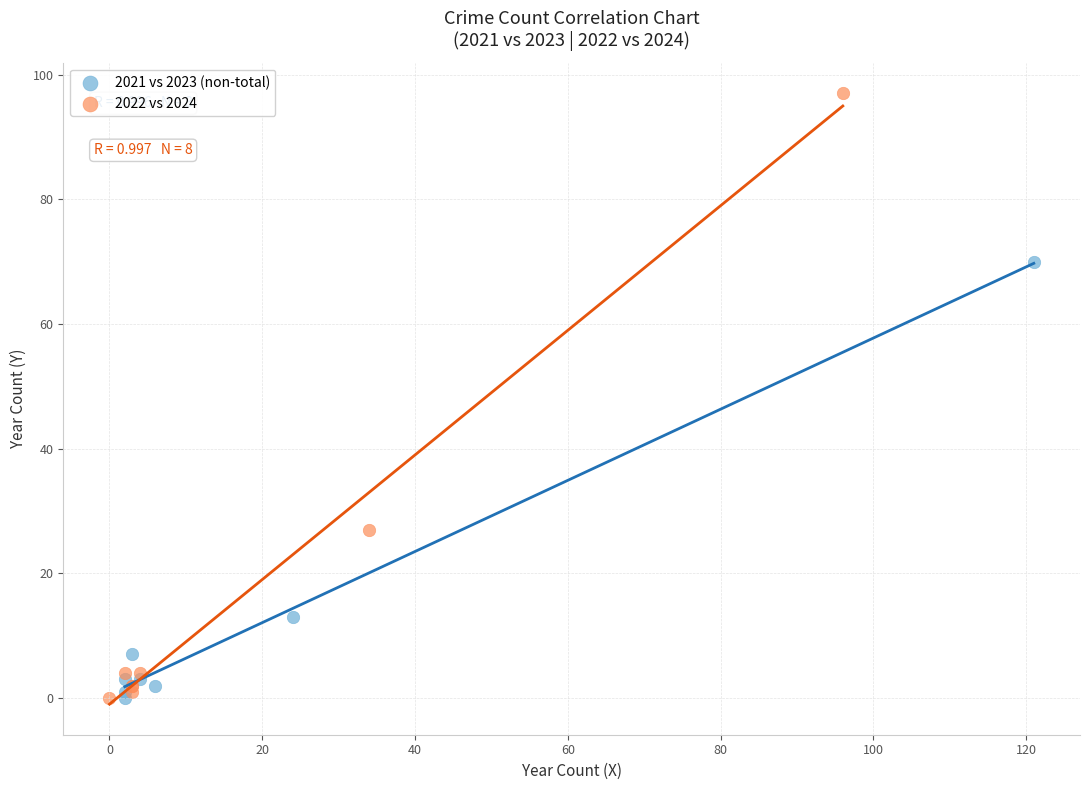

Which series reaches the maximum Y coordinate?

2022 vs 2024